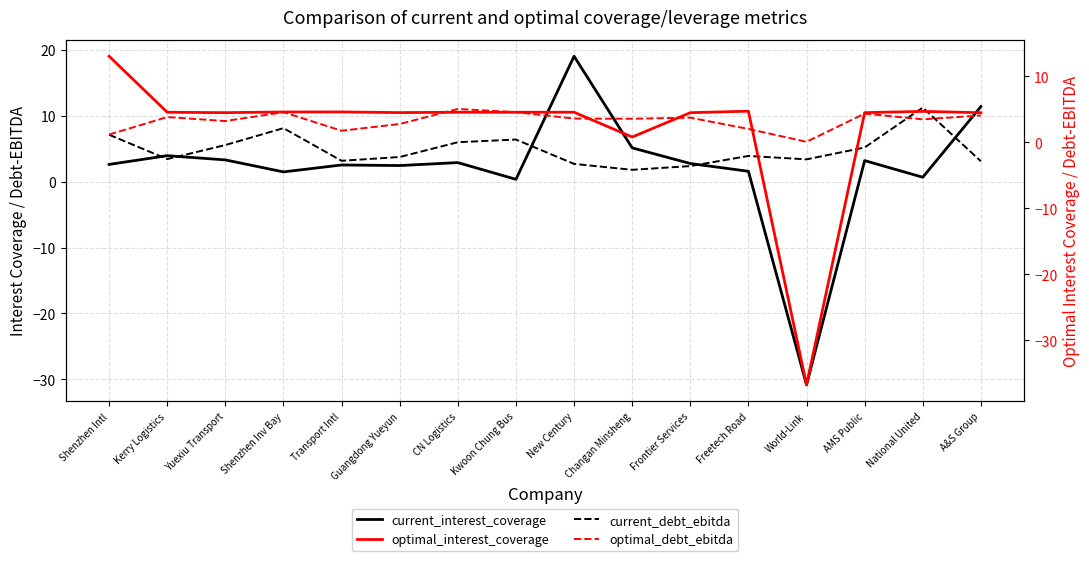

Is it true that current_interest_coverage equals 0.3 at Kwoon Chung Bus?

False